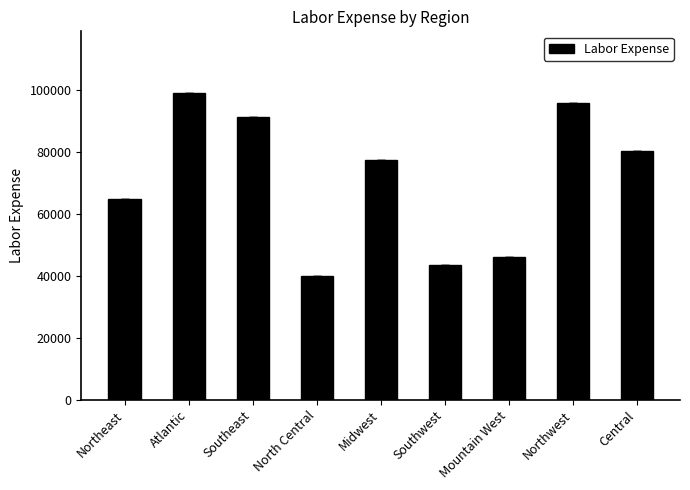

List the labels in order of value, smallest first.

North Central, Southwest, Mountain West, Northeast, Midwest, Central, Southeast, Northwest, Atlantic